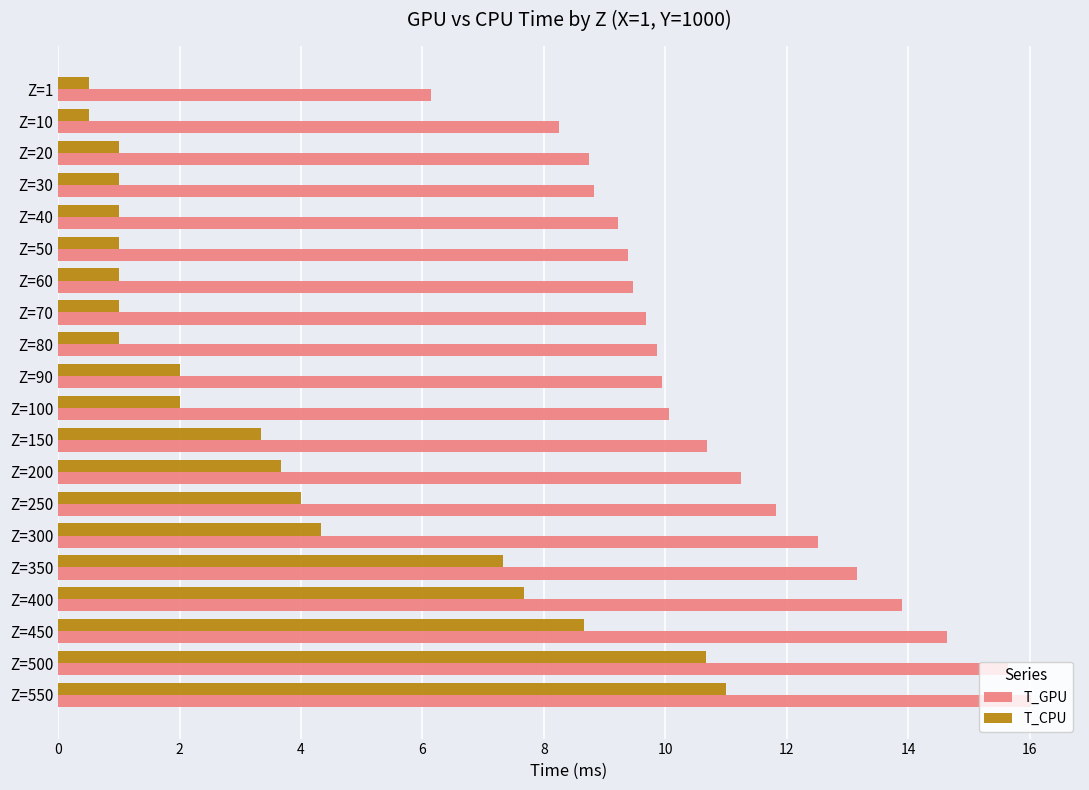

What is the total value across all series at Z=1?

6.6